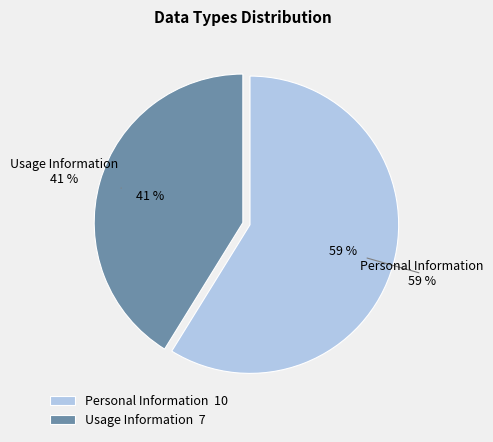

To the nearest percent, what portion does Personal Information represent?

59%